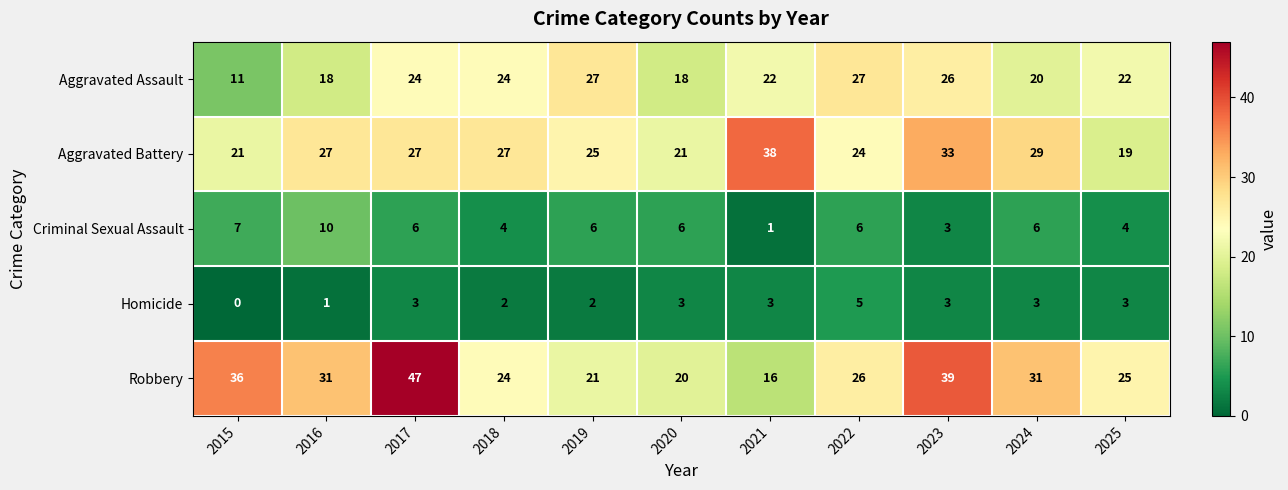

Between 2015 and 2017, which series saw the biggest shift?

Aggravated Assault